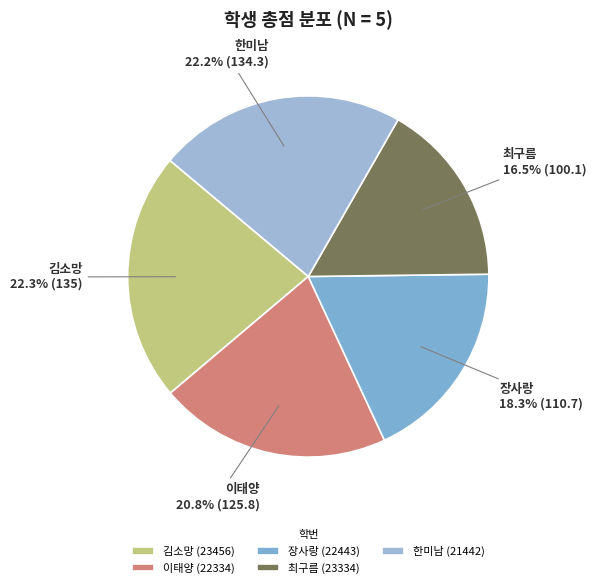

Approximately how many times larger is the value at 최구름 compared to 김소망?

0.7